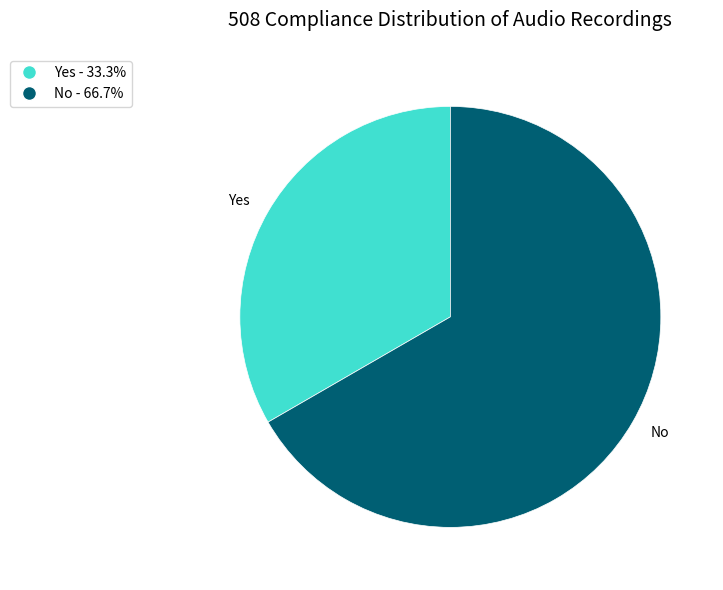

Do Yes - 33.3% and No - 66.7% together represent more than half of the pie?

Yes